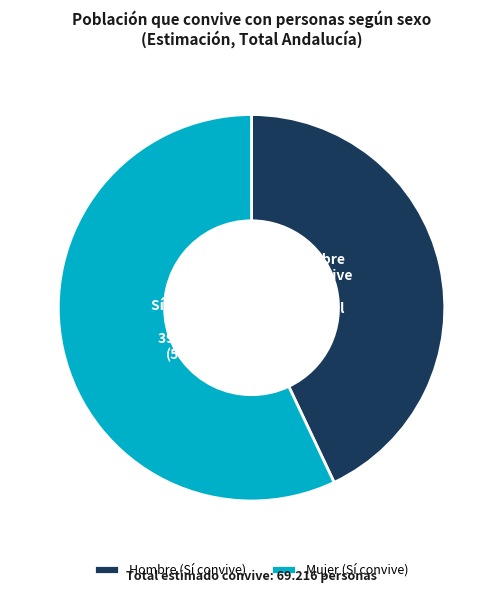

Is there any slice that represents more than half of the pie?

Yes